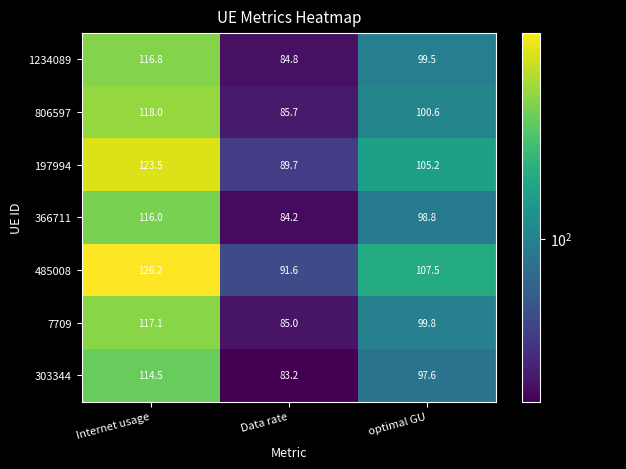

True or false: 197994 has a value of 125.0 at Data rate.

False